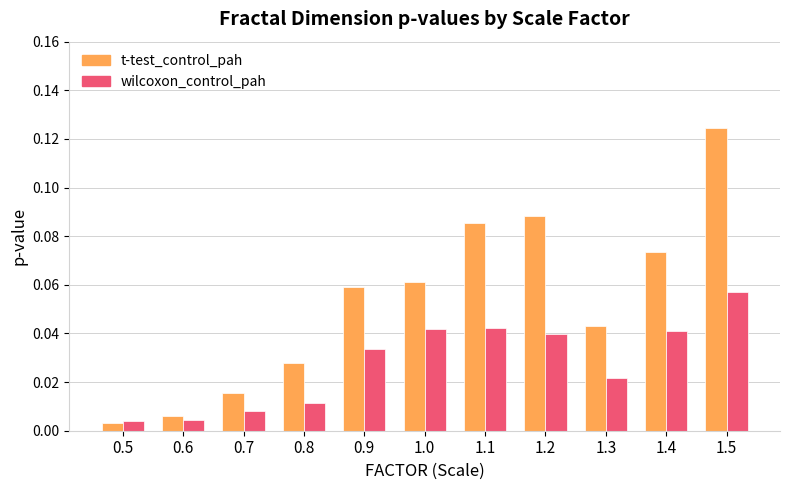

Which series changed the most between 0.9 and 1.0?

wilcoxon_control_pah